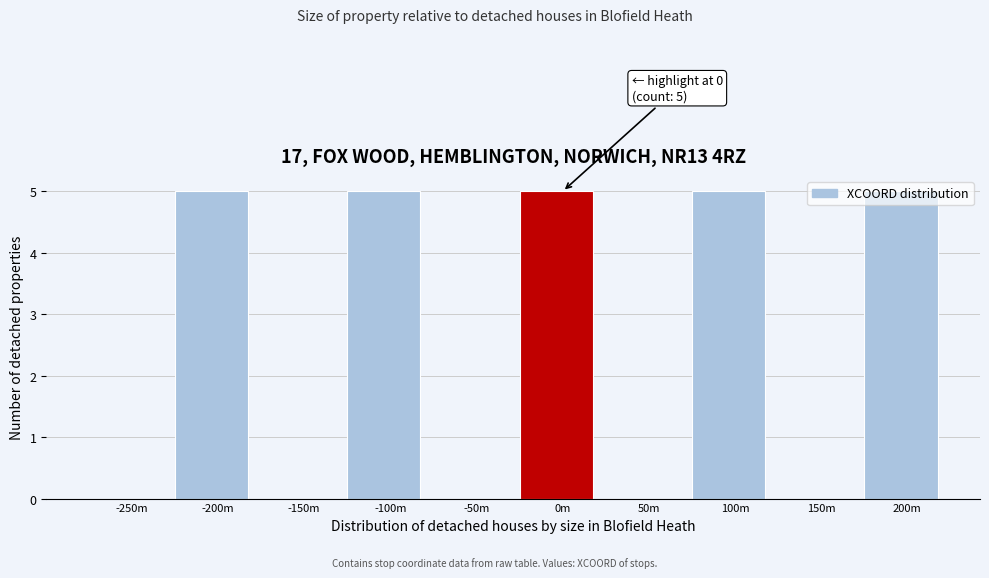

Which has a higher value, -250m or 200m?

200m